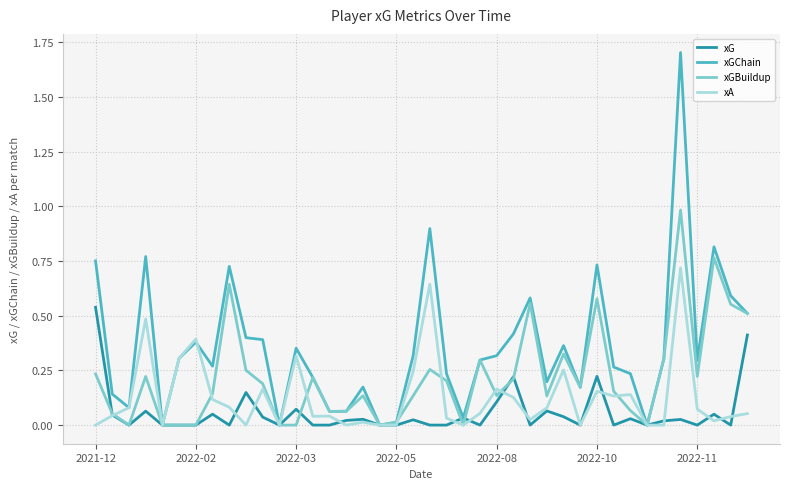

Which series has the widest spread of values?

xGChain